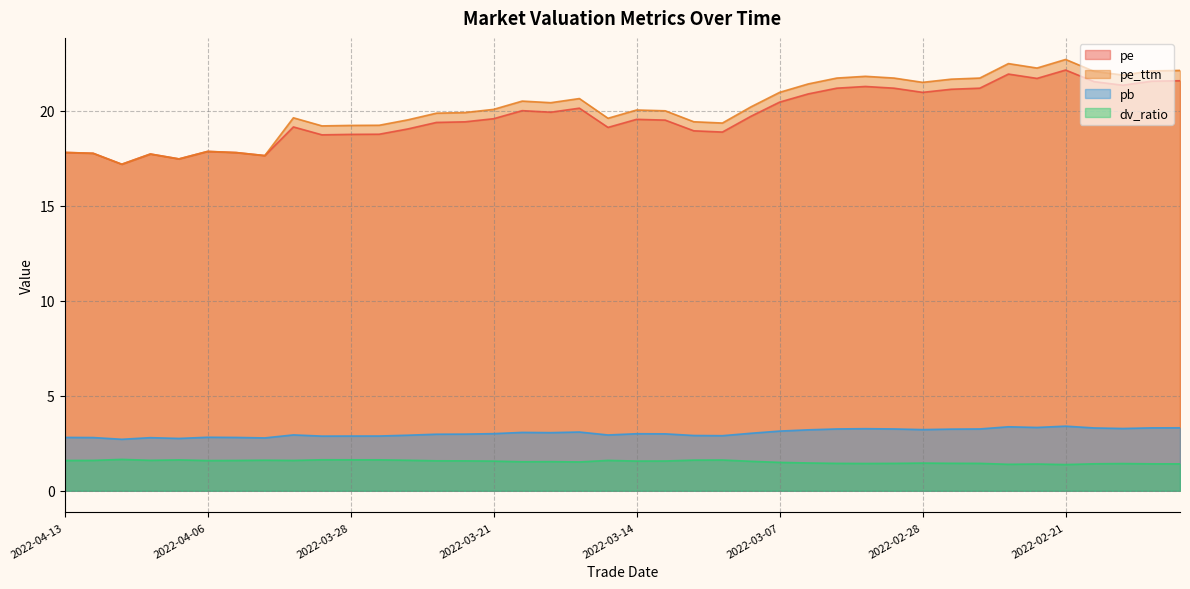

Reading right to left, extract all data points from this chart.

pe: 2022-02-15=21.6	2022-02-16=21.6	2022-02-17=21.3	2022-02-18=21.5	2022-02-21=22.1	2022-02-22=21.7	2022-02-23=21.9	2022-02-24=21.2	2022-02-25=21.1	2022-02-28=21.0	2022-03-01=21.2	2022-03-02=21.3	2022-03-03=21.2	2022-03-04=20.9	2022-03-07=20.4	2022-03-08=19.7	2022-03-09=18.9	2022-03-10=18.9	2022-03-11=19.5	2022-03-14=19.5	2022-03-15=19.1	2022-03-16=20.1	2022-03-17=19.9	2022-03-18=20.0	2022-03-21=19.6	2022-03-22=19.4	2022-03-23=19.4	2022-03-24=19.0	2022-03-25=18.8	2022-03-28=18.8	2022-03-29=18.7	2022-03-30=19.1	2022-03-31=17.6	2022-04-01=17.8	2022-04-06=17.9	2022-04-07=17.5	2022-04-08=17.7	2022-04-11=17.2	2022-04-12=17.8	2022-04-13=17.8
pe_ttm: 2022-02-15=22.1	2022-02-16=22.1	2022-02-17=21.9	2022-02-18=22.1	2022-02-21=22.7	2022-02-22=22.2	2022-02-23=22.5	2022-02-24=21.7	2022-02-25=21.7	2022-02-28=21.5	2022-03-01=21.7	2022-03-02=21.8	2022-03-03=21.7	2022-03-04=21.4	2022-03-07=21.0	2022-03-08=20.2	2022-03-09=19.3	2022-03-10=19.4	2022-03-11=20.0	2022-03-14=20.0	2022-03-15=19.6	2022-03-16=20.6	2022-03-17=20.4	2022-03-18=20.5	2022-03-21=20.1	2022-03-22=19.9	2022-03-23=19.9	2022-03-24=19.5	2022-03-25=19.2	2022-03-28=19.2	2022-03-29=19.2	2022-03-30=19.6	2022-03-31=17.6	2022-04-01=17.8	2022-04-06=17.9	2022-04-07=17.5	2022-04-08=17.7	2022-04-11=17.2	2022-04-12=17.8	2022-04-13=17.8
pb: 2022-02-15=3.3	2022-02-16=3.3	2022-02-17=3.3	2022-02-18=3.3	2022-02-21=3.4	2022-02-22=3.3	2022-02-23=3.4	2022-02-24=3.3	2022-02-25=3.2	2022-02-28=3.2	2022-03-01=3.3	2022-03-02=3.3	2022-03-03=3.3	2022-03-04=3.2	2022-03-07=3.1	2022-03-08=3.0	2022-03-09=2.9	2022-03-10=2.9	2022-03-11=3.0	2022-03-14=3.0	2022-03-15=2.9	2022-03-16=3.1	2022-03-17=3.1	2022-03-18=3.1	2022-03-21=3.0	2022-03-22=3.0	2022-03-23=3.0	2022-03-24=2.9	2022-03-25=2.9	2022-03-28=2.9	2022-03-29=2.9	2022-03-30=2.9	2022-03-31=2.8	2022-04-01=2.8	2022-04-06=2.8	2022-04-07=2.8	2022-04-08=2.8	2022-04-11=2.7	2022-04-12=2.8	2022-04-13=2.8
dv_ratio: 2022-02-15=1.4	2022-02-16=1.4	2022-02-17=1.4	2022-02-18=1.4	2022-02-21=1.4	2022-02-22=1.4	2022-02-23=1.4	2022-02-24=1.4	2022-02-25=1.4	2022-02-28=1.5	2022-03-01=1.4	2022-03-02=1.4	2022-03-03=1.4	2022-03-04=1.5	2022-03-07=1.5	2022-03-08=1.6	2022-03-09=1.6	2022-03-10=1.6	2022-03-11=1.6	2022-03-14=1.6	2022-03-15=1.6	2022-03-16=1.5	2022-03-17=1.5	2022-03-18=1.5	2022-03-21=1.6	2022-03-22=1.6	2022-03-23=1.6	2022-03-24=1.6	2022-03-25=1.6	2022-03-28=1.6	2022-03-29=1.6	2022-03-30=1.6	2022-03-31=1.6	2022-04-01=1.6	2022-04-06=1.6	2022-04-07=1.6	2022-04-08=1.6	2022-04-11=1.7	2022-04-12=1.6	2022-04-13=1.6